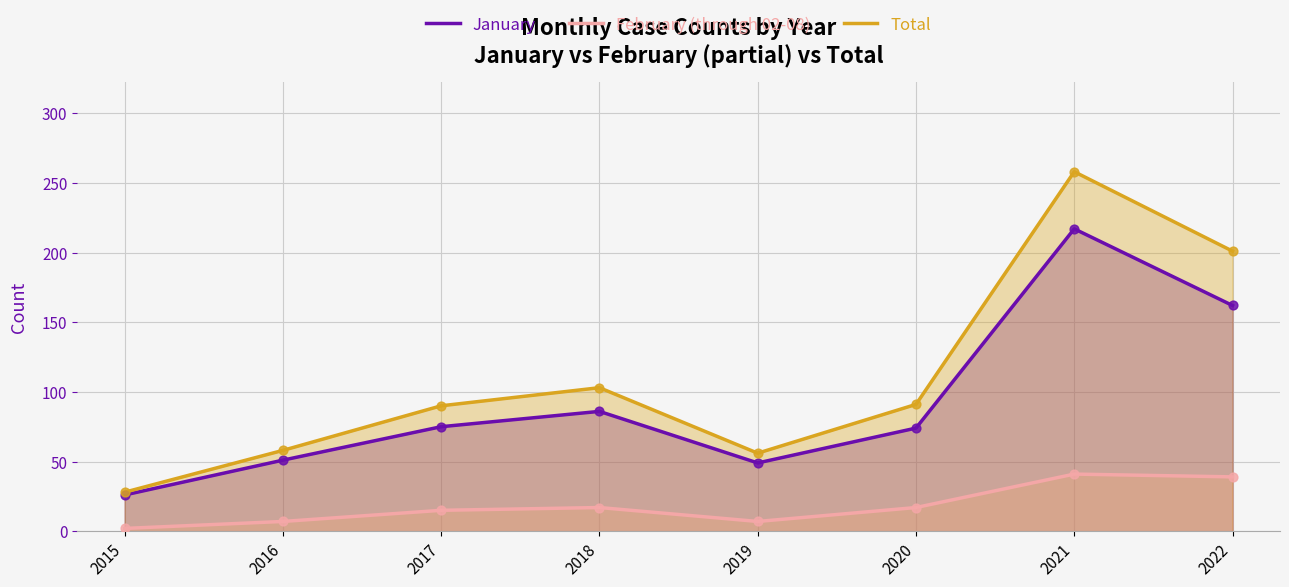

Which series contains the highest Y value?

Total